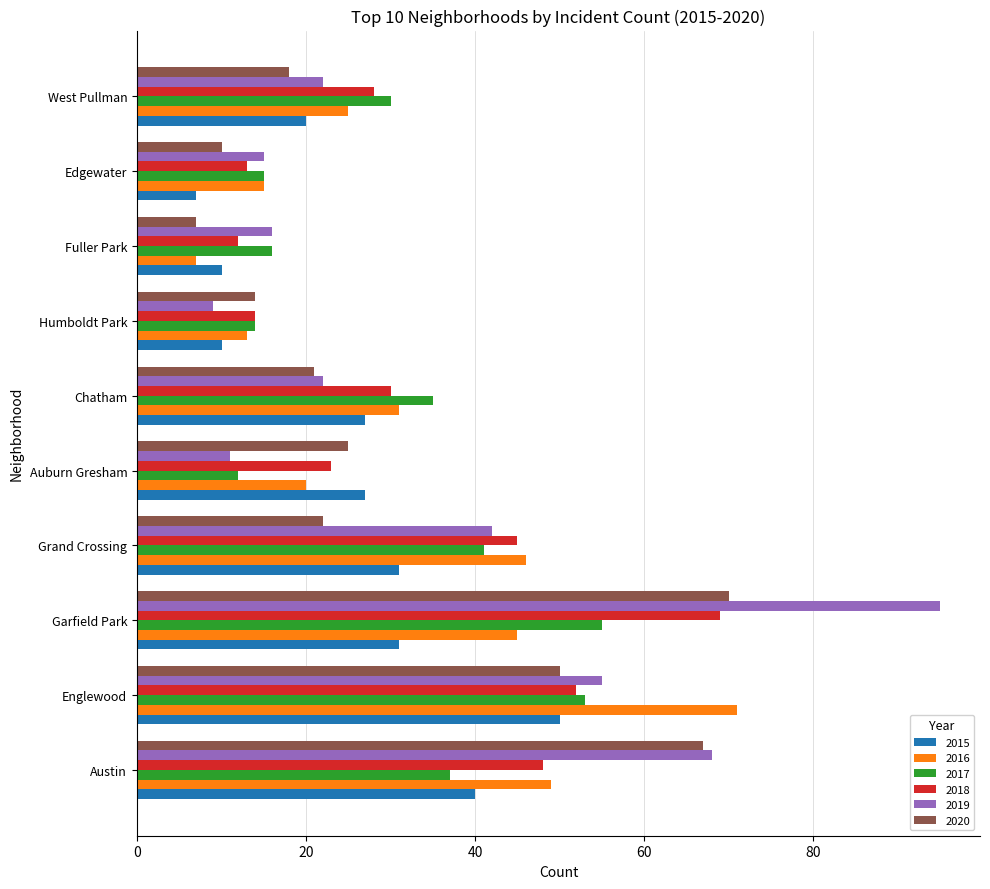

What is the average value of the 2020 series?

30